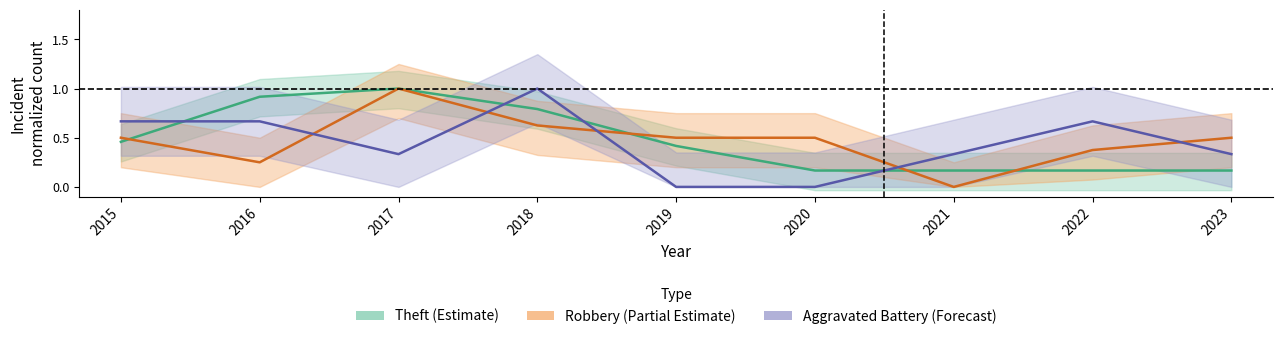

What is the lowest value of the Theft (Estimate) series?

0.2